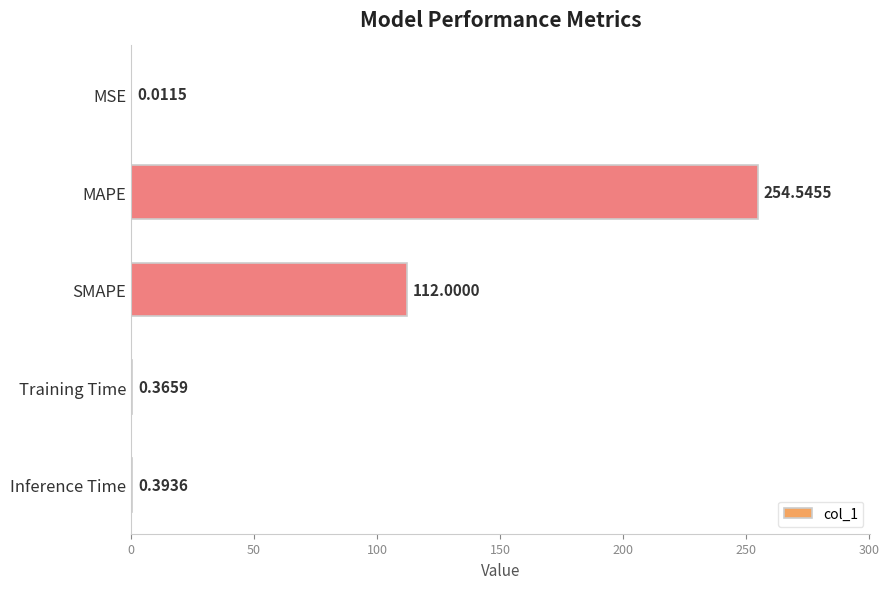

What is the change in value from MAPE to Training Time?

-254.2